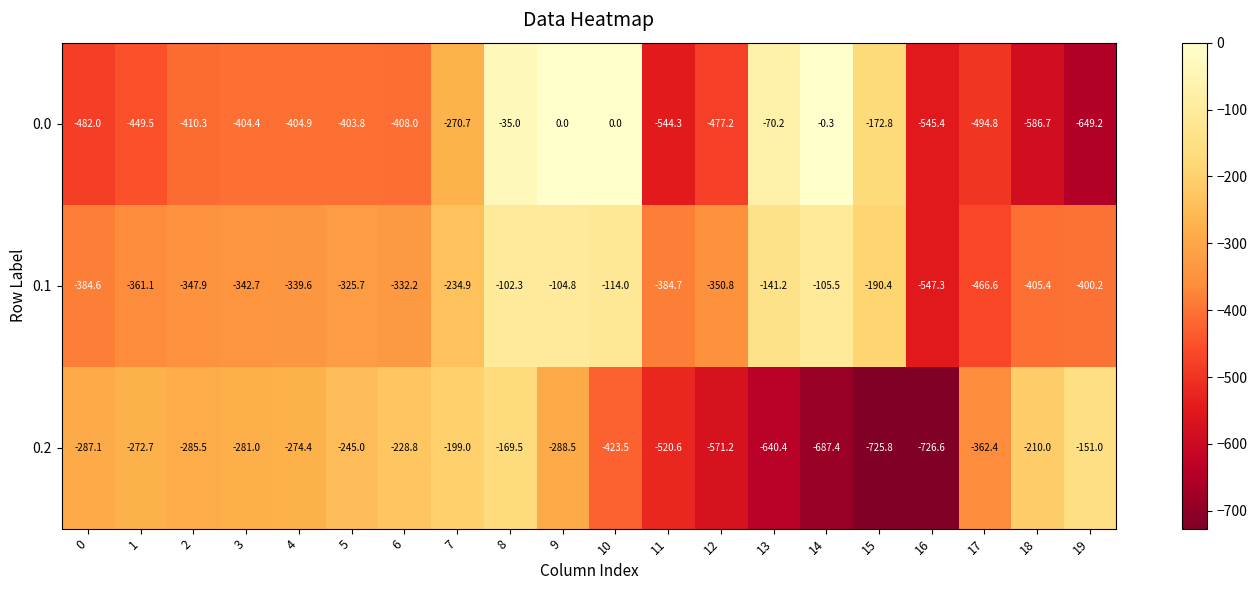

Where does the 0.0 series first go above -404?

5